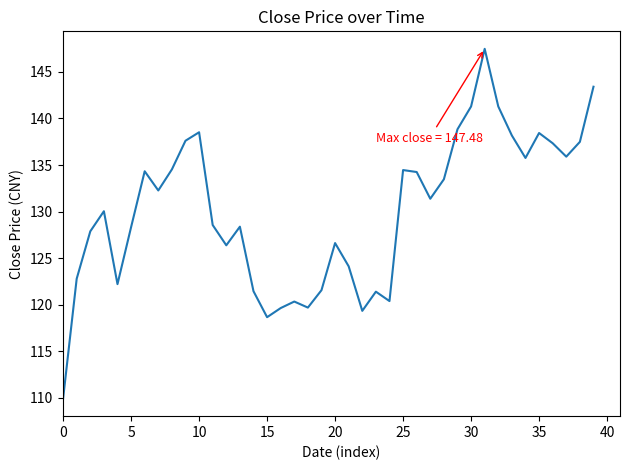

What is the greatest value displayed?

147.5